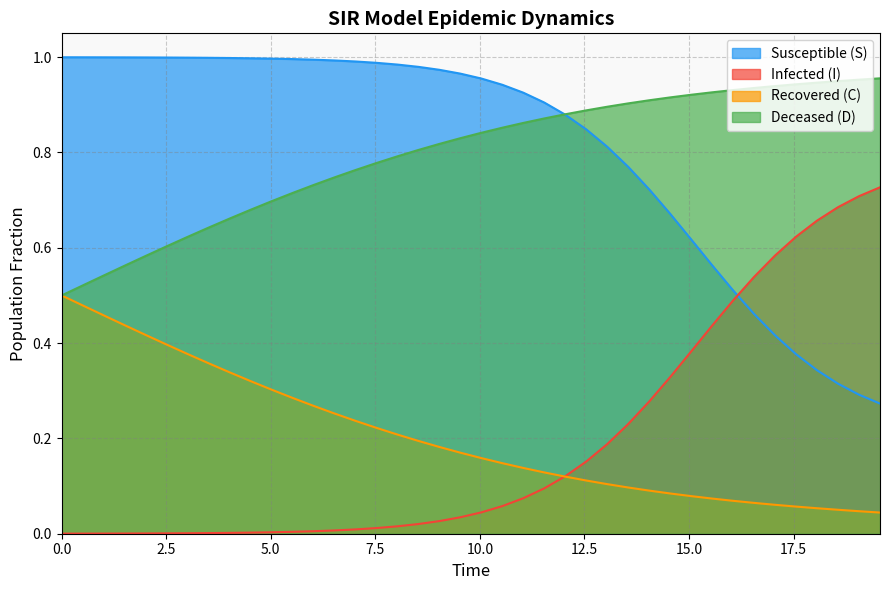

Does the chart have visible grid lines?

Yes